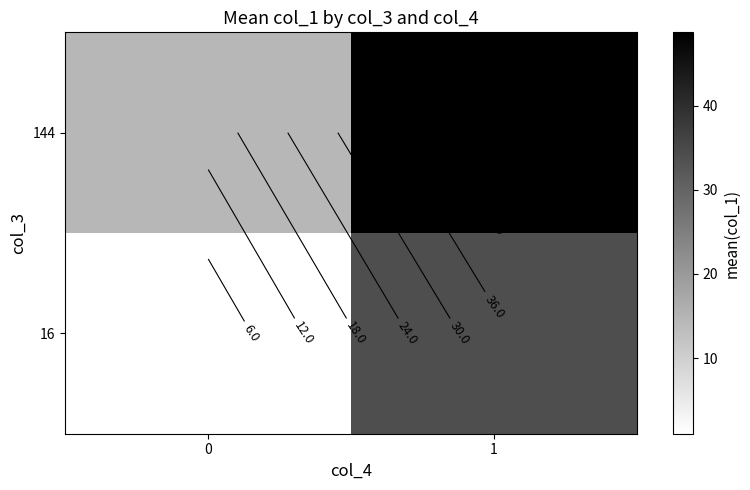

Is it true that 16 equals 34.0 at 1?

True